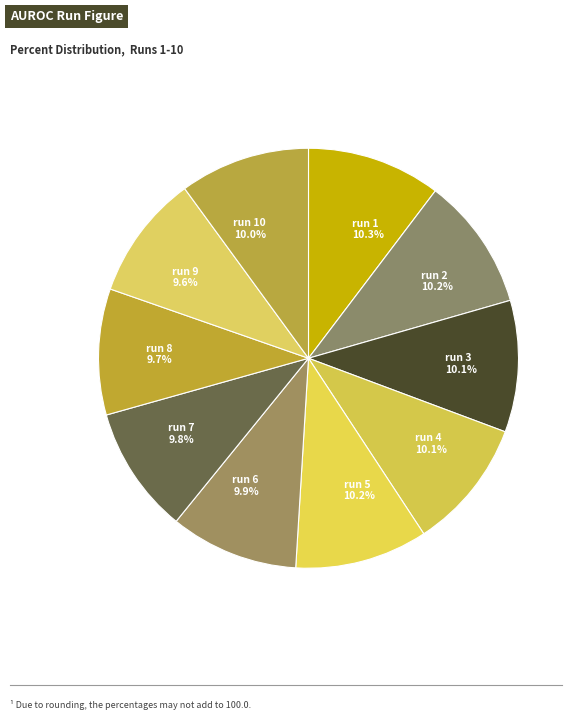

Is there any slice that represents more than half of the pie?

No